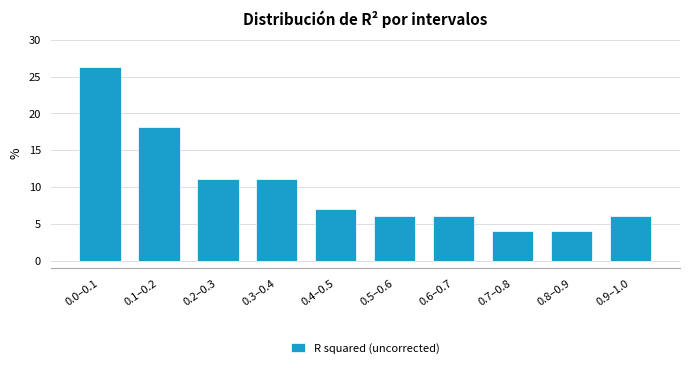

Reading left to right, what are all the values shown in this chart?

0.0–0.1=26.3	0.1–0.2=18.2	0.2–0.3=11.1	0.3–0.4=11.1	0.4–0.5=7.1	0.5–0.6=6.1	0.6–0.7=6.1	0.7–0.8=4.0	0.8–0.9=4.0	0.9–1.0=6.1